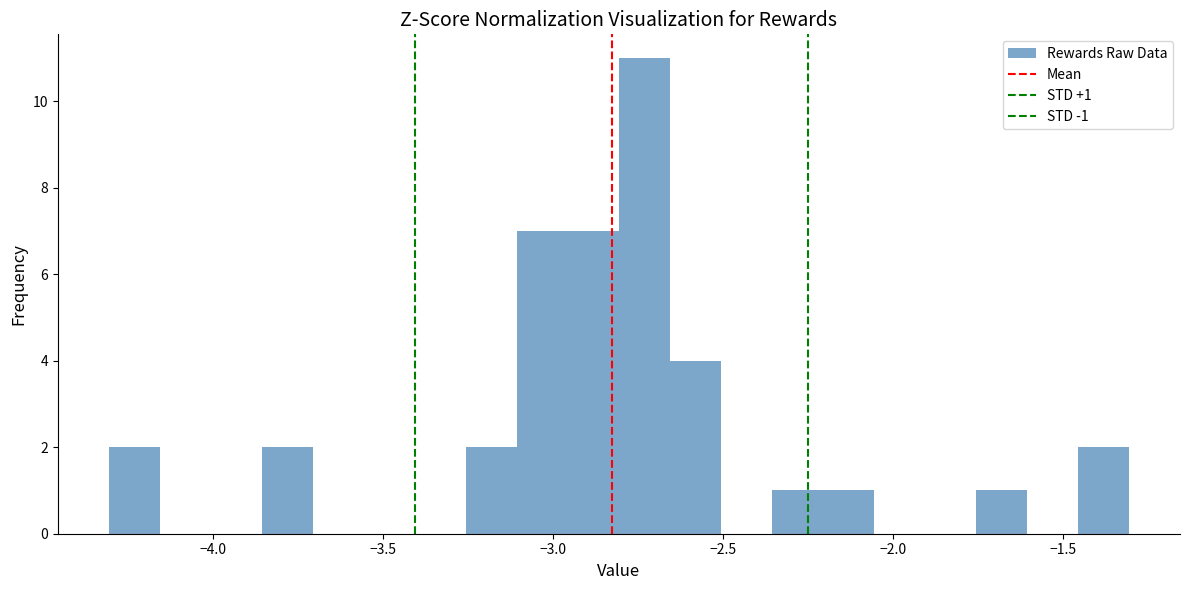

Around what value on the x-axis is the tallest bar? Give the approximate position of its centre, as read against the axis.

-2.75